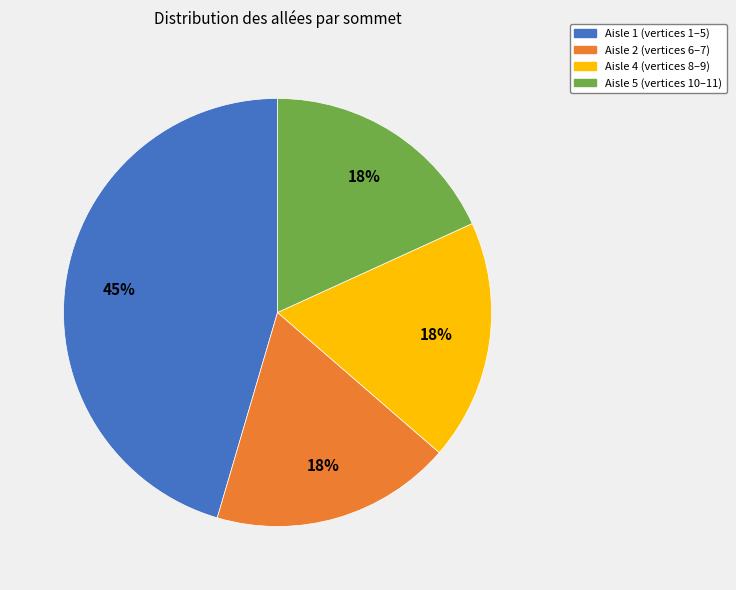

To the nearest percent, what is the difference between the largest and smallest slice percentages?

27%